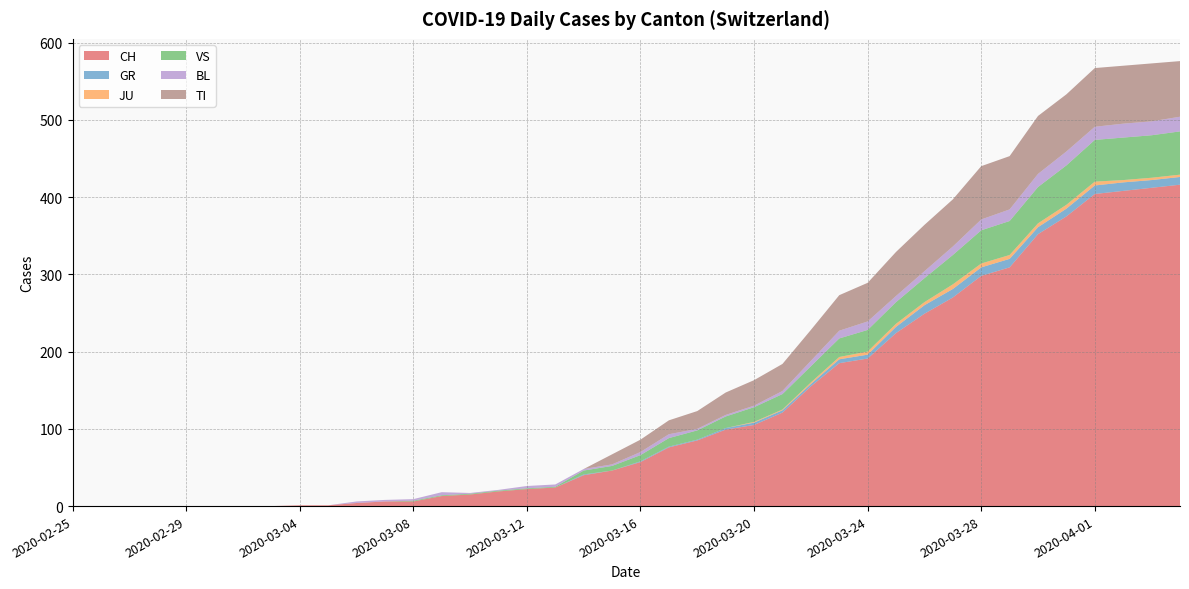

Reading right to left, extract all data points from this chart.

CH: 416	412	408	404	375	352	309	298	270	249	224	191	185	155	121	105	99	85	76	57	46	40	24	22	19	15	13	6	6	4	1	1	0	0	0	0	0	0	0	0
GR: 10	10	11	11	10	9	11	11	11	11	8	5	5	3	3	3	2	1	1	1	0	1	0	0	0	0	0	0	0	0	0	0	0	0	0	0	0	0	0	0
JU: 3	3	3	5	5	5	5	5	6	4	4	4	3	2	1	1	0	0	0	0	0	0	0	0	0	0	0	0	0	0	0	0	0	0	0	0	0	0	0	0
VS: 56	55	55	54	51	47	44	43	38	31	28	28	24	21	20	19	15	12	11	8	6	5	1	1	1	1	1	1	0	0	0	0	0	0	0	0	0	0	0	0
BL: 19	18	18	17	18	17	15	14	11	9	8	11	10	7	4	2	2	2	5	4	2	2	3	3	1	1	4	2	2	2	0	0	0	0	0	0	0	0	0	0
TI: 72	75	75	76	74	75	69	69	61	60	57	50	46	40	35	33	29	23	18	16	13	0	0	0	0	0	0	0	0	0	0	0	0	0	0	0	0	0	0	0